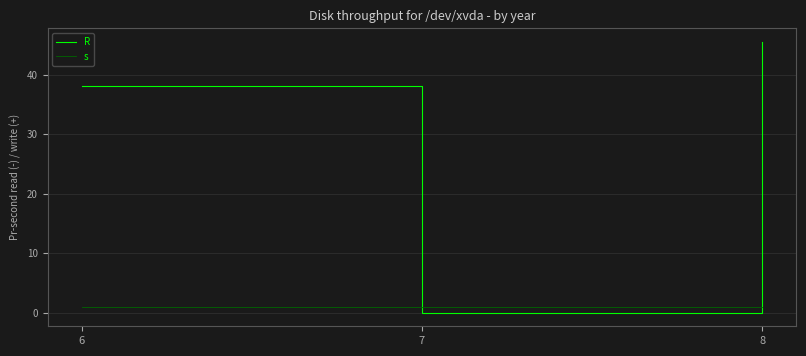

What is the difference between the R values at 6 and 8?

7.5